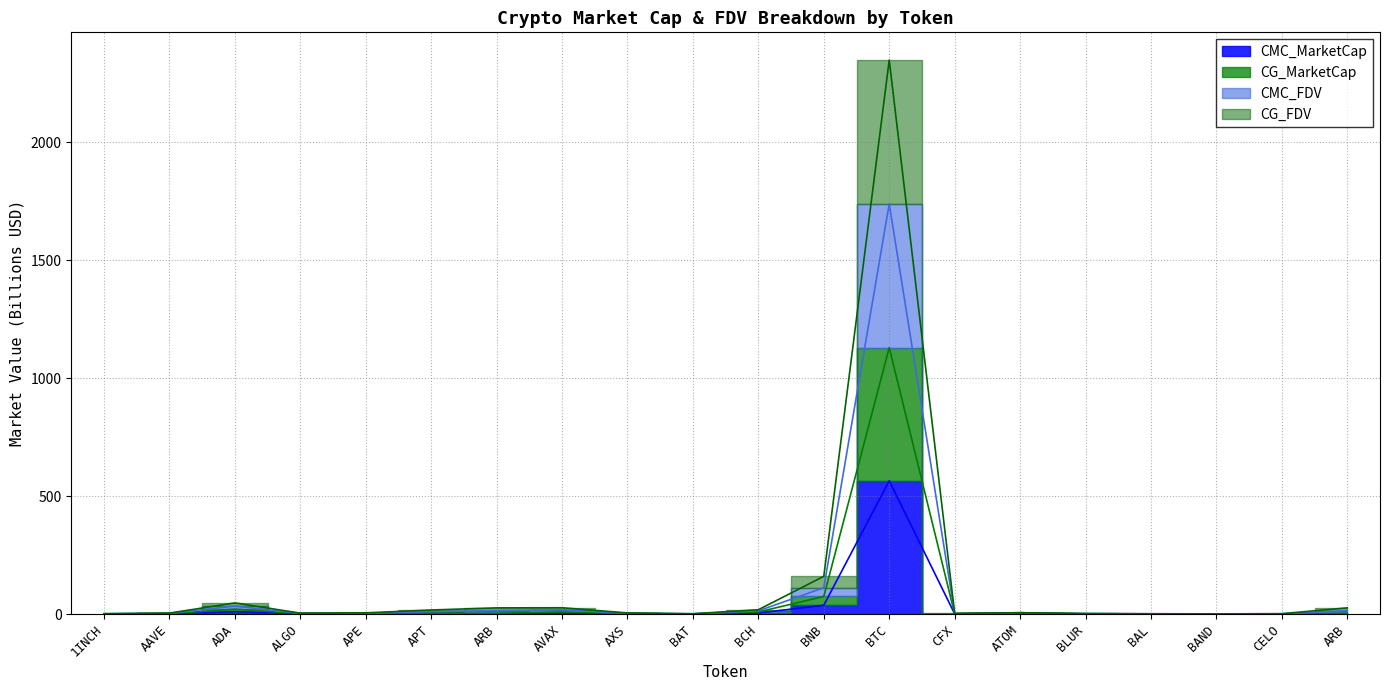

What is the lowest value of the CMC_MarketCap series?

0.2